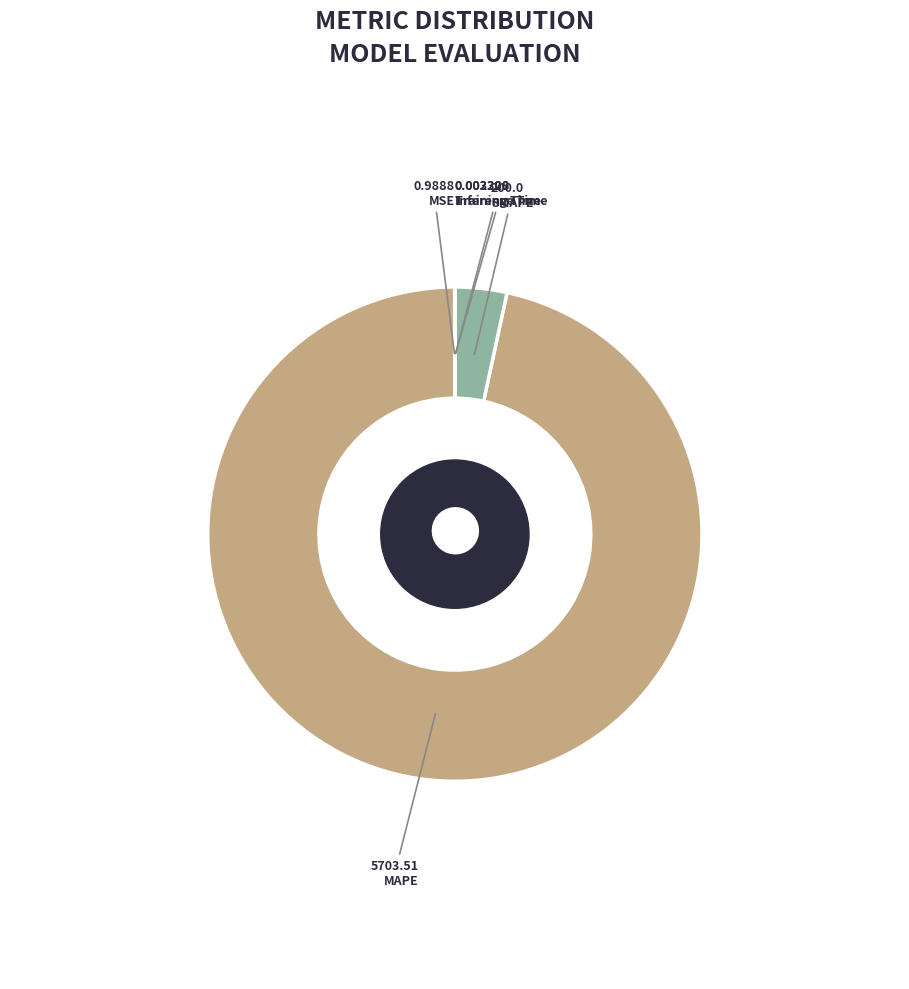

How many segments does this pie chart have?

5